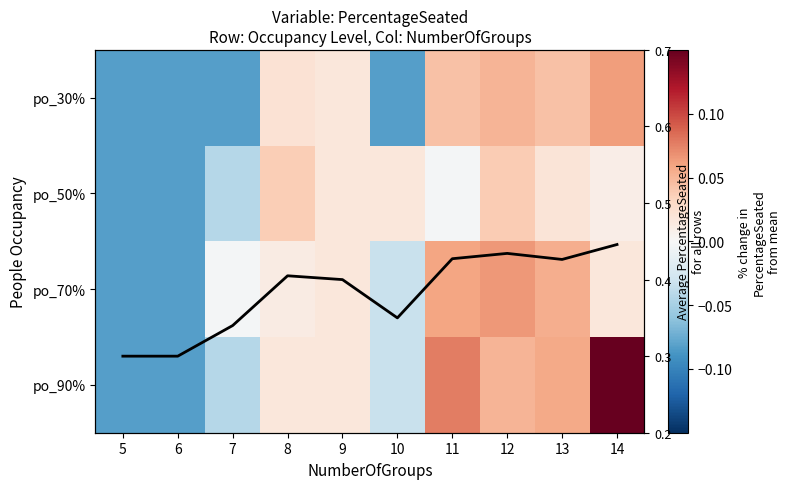

Rank the series by their maximum value, from lowest to highest.

po_50%, po_30%, po_70%, po_90%, Average PercentageSeated